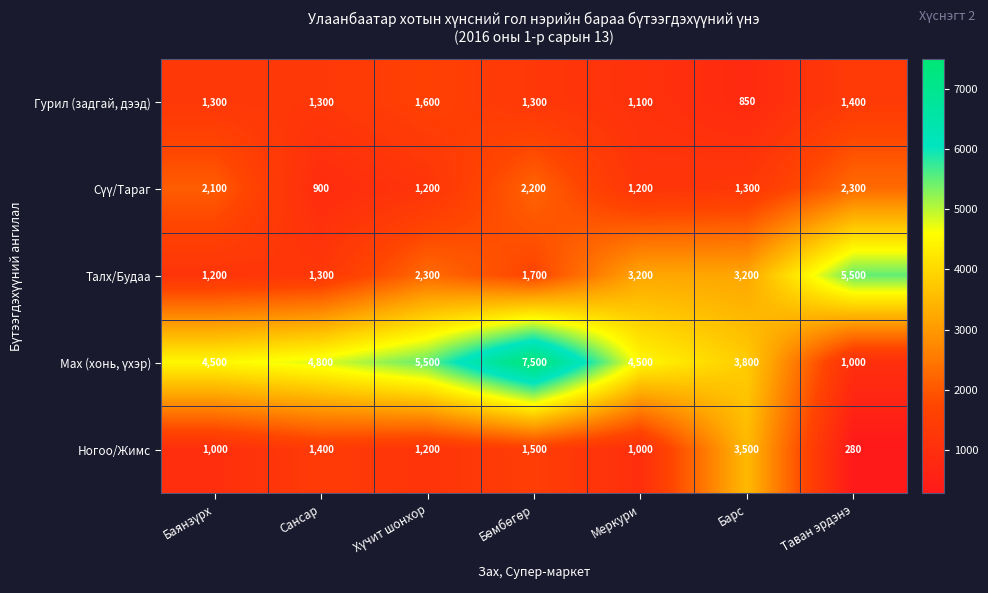

What is the minimum value shown in the chart?

280